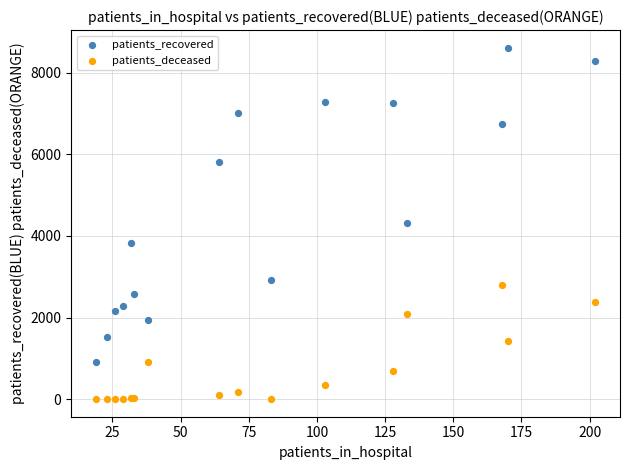

Which series contains the highest Y value?

patients_recovered